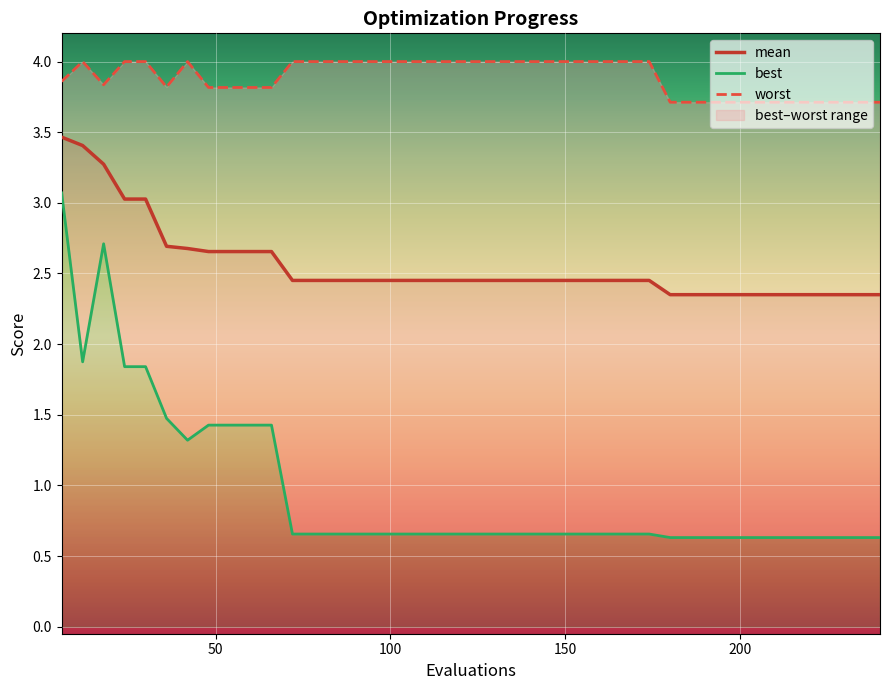

True or false: best and worst intersect in this chart.

False